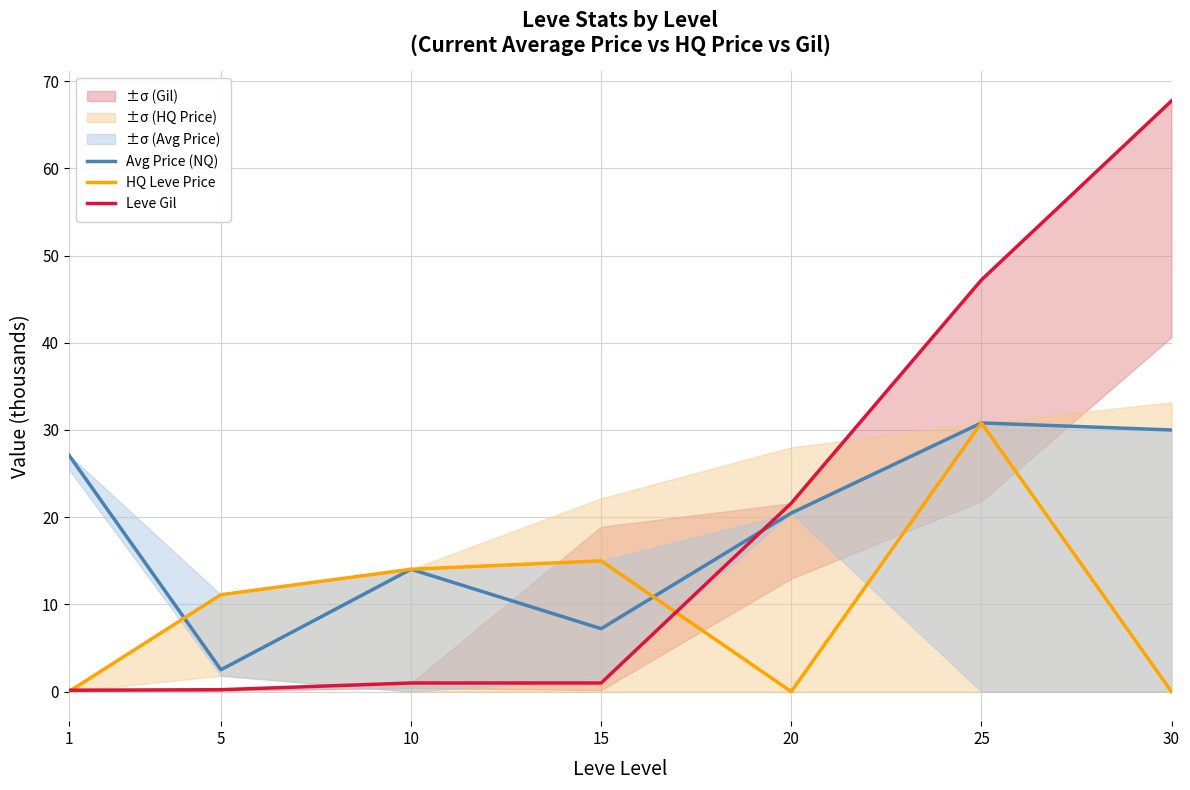

At which category is the sum across all series the highest?

25